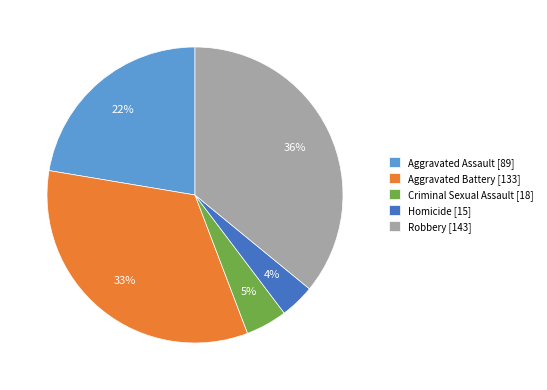

To the nearest percent, what is the average slice percentage?

20%